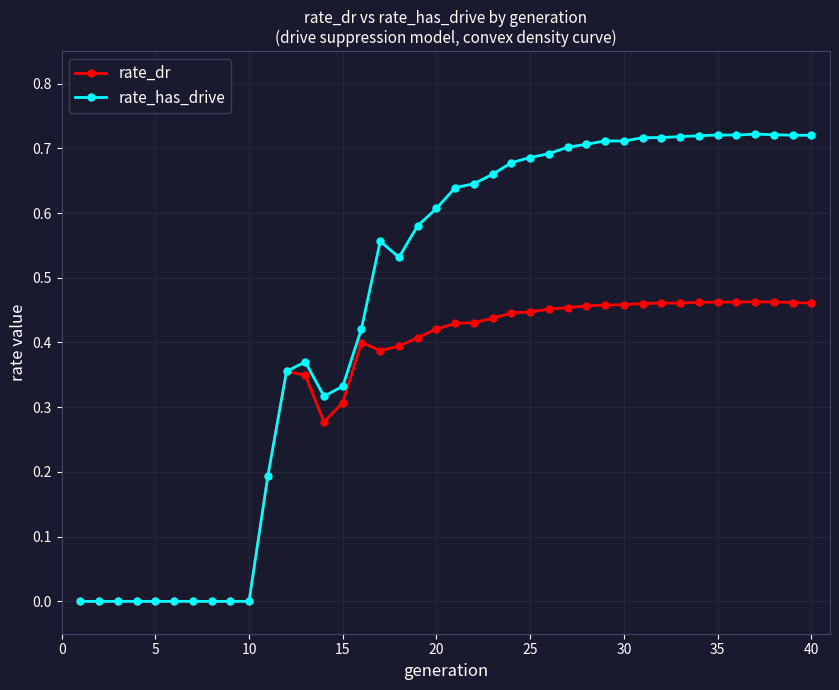

Which series has the largest total across all categories?

rate_has_drive